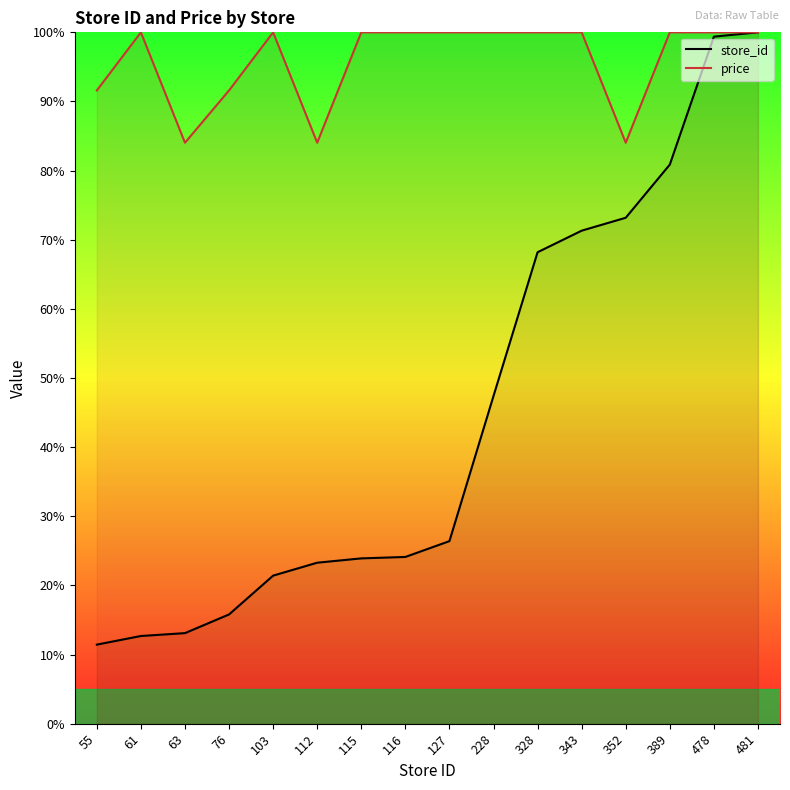

At which label does price reach its minimum?

63